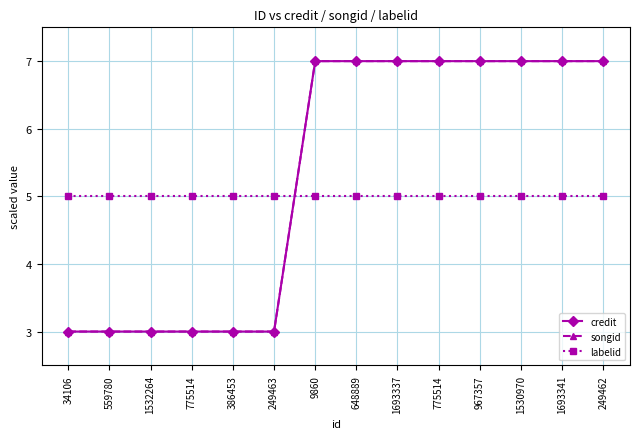

At which category is the sum across all series the highest?

9860